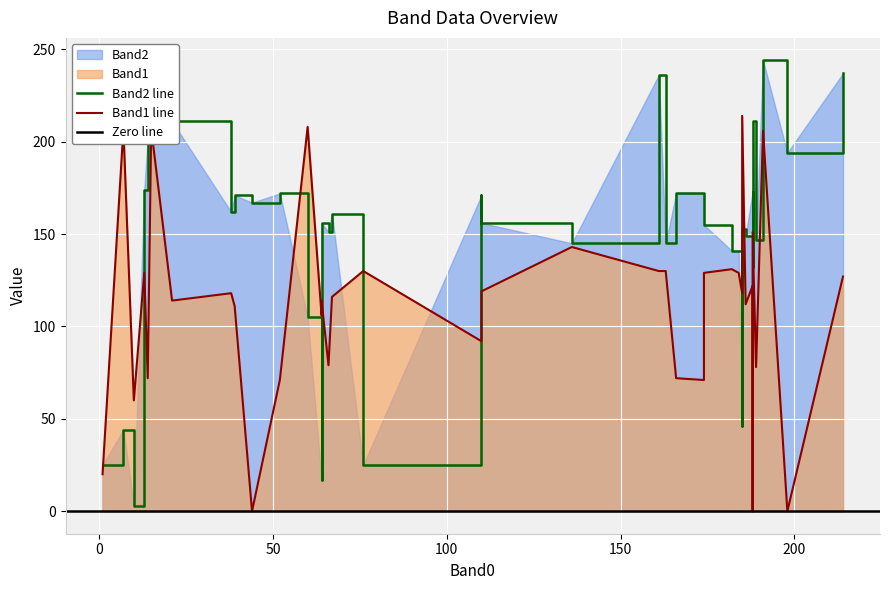

How many distinct data groups are displayed?

2